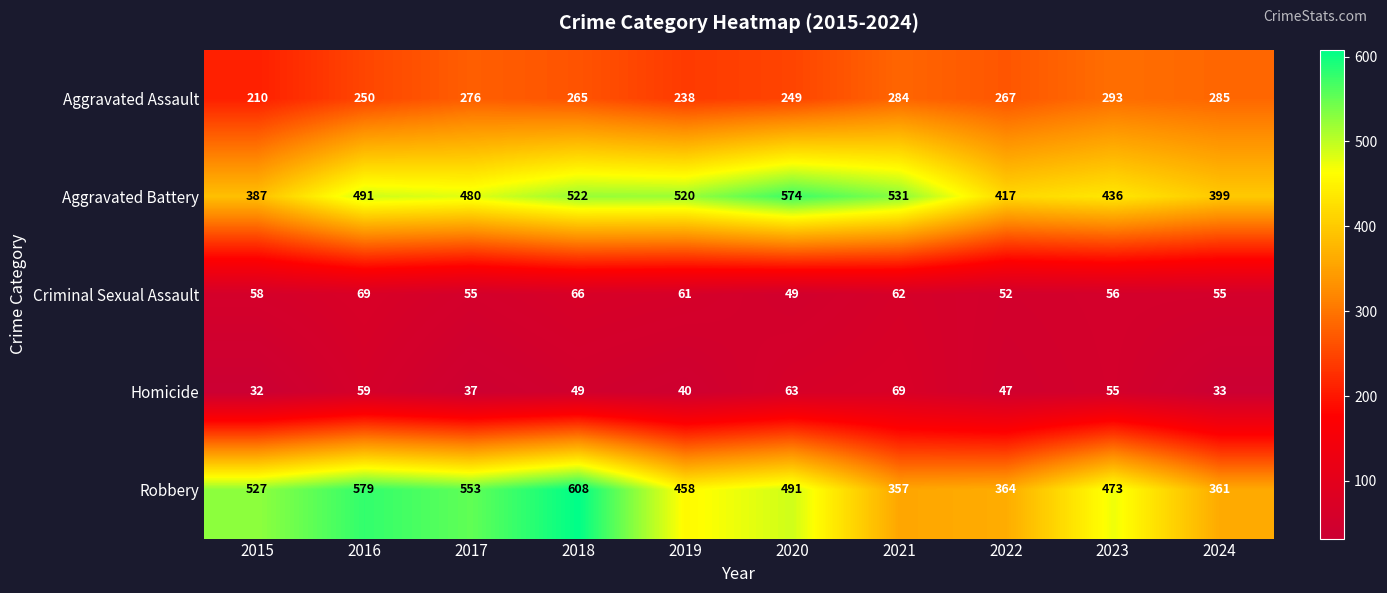

At how many categories does at least one series exceed 43?

10